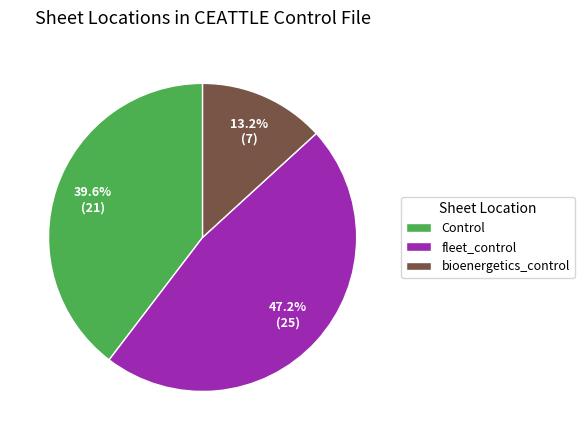

To the nearest percent, what is the average slice percentage?

33%